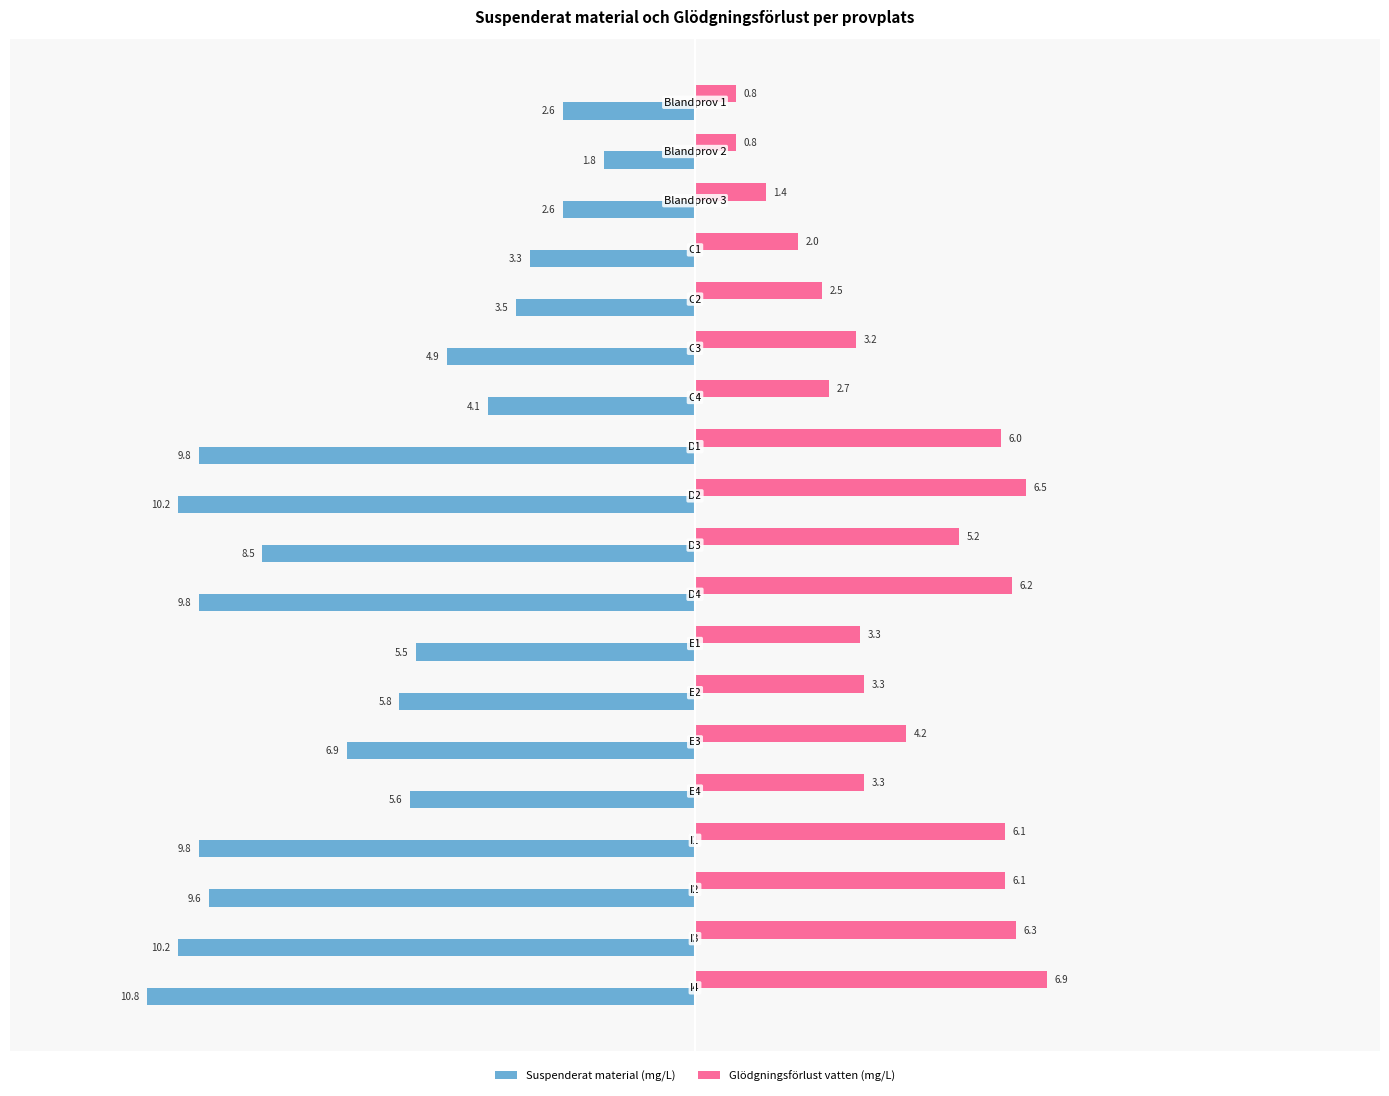

Which series has the widest spread of values?

Suspenderat material (mg/L)